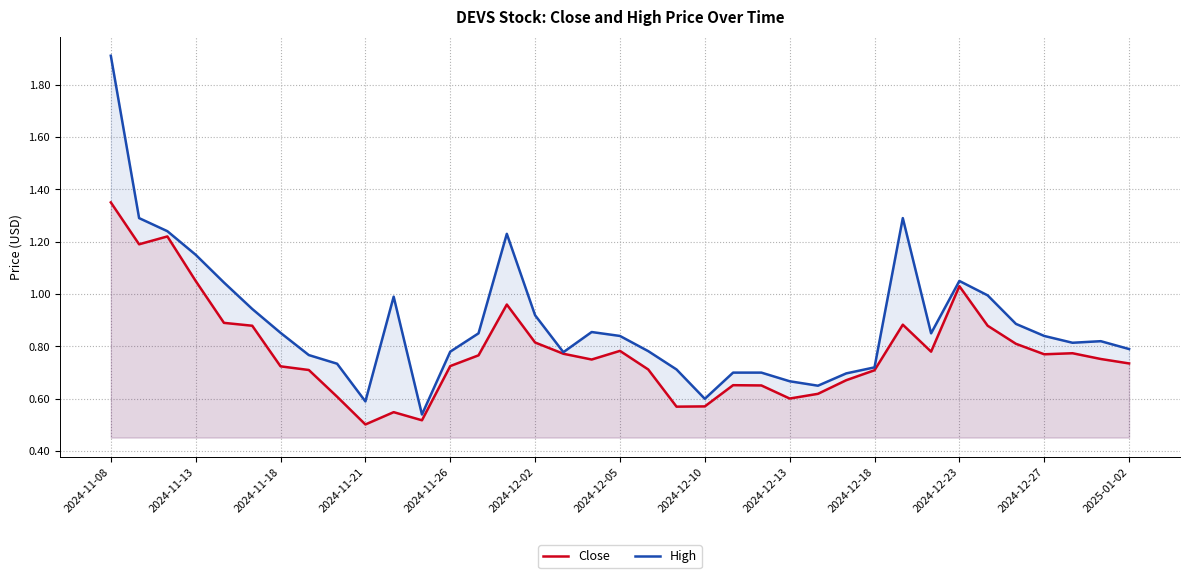

At which category is the sum across all series the highest?

2024-11-08